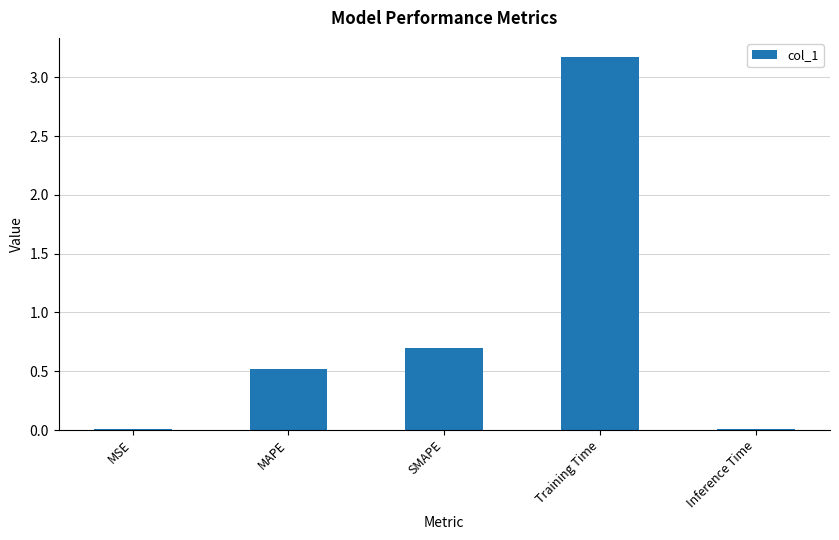

What is the difference between the maximum and minimum values?

3.2